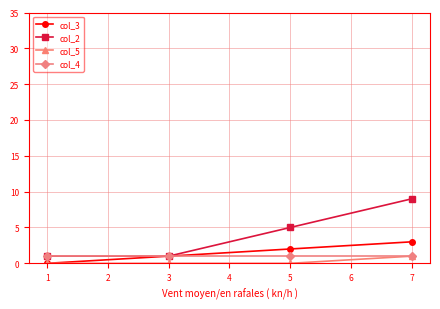

What is the maximum value shown in the chart?

9